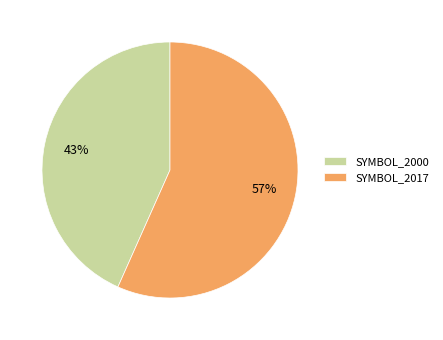

Which has a higher value, SYMBOL_2017 or SYMBOL_2000?

SYMBOL_2017